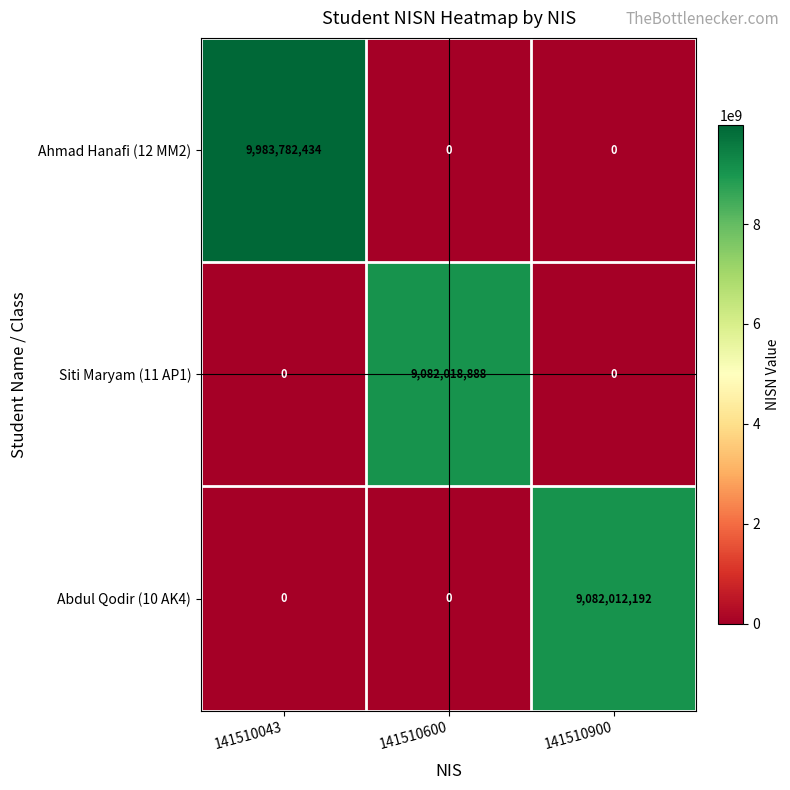

At how many categories does at least one series exceed 7115497784?

3